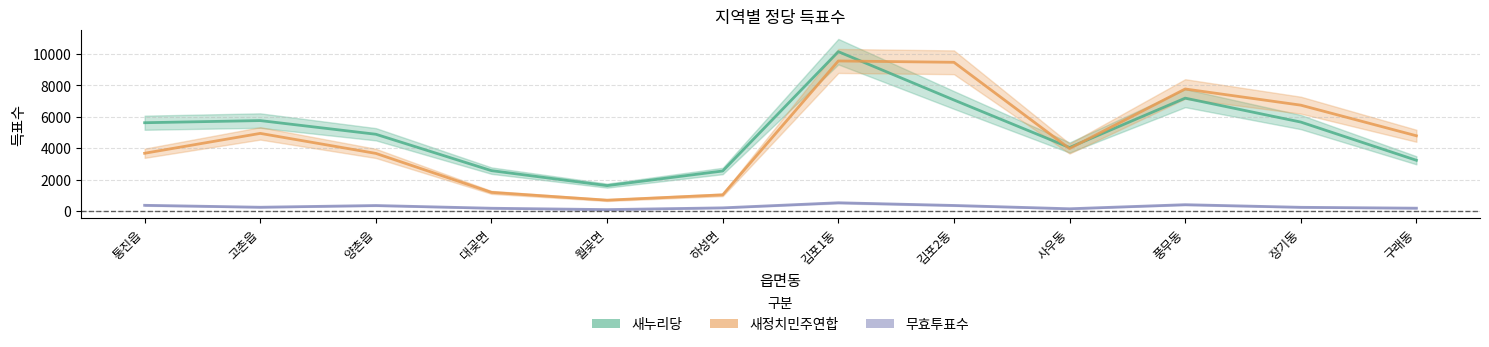

At which category does 새누리당 reach its first local peak?

고촌읍